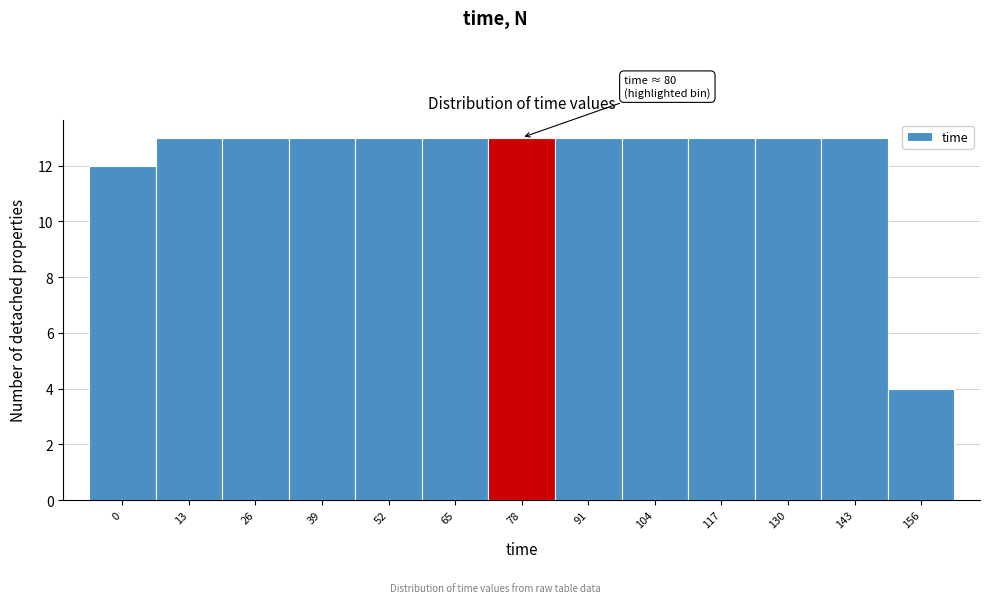

Reading right to left, extract all data points from this chart.

4	13	13	13	13	13	13	13	13	13	13	13	12